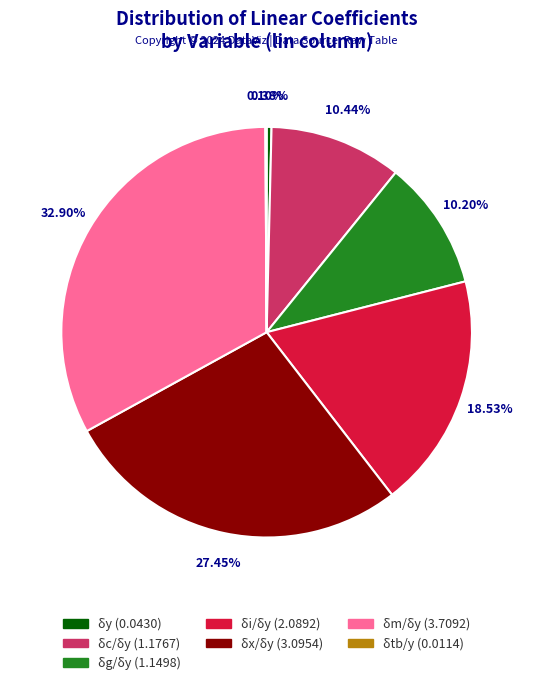

To the nearest percent, what is the combined percentage of δg/δy and δy?

11%